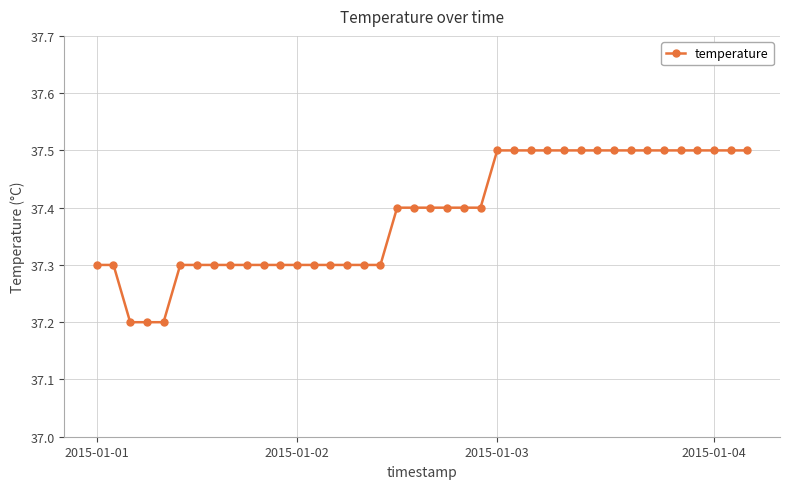

How many values are between 37 and 38?

40